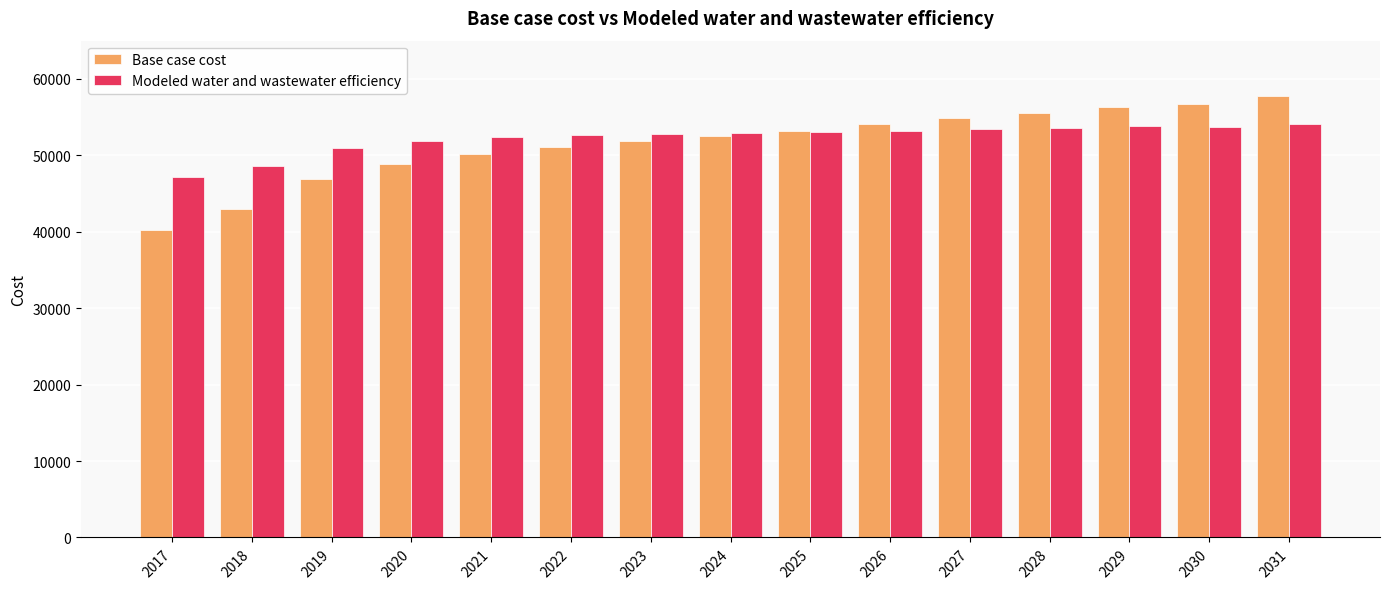

Are the bars horizontal?

No